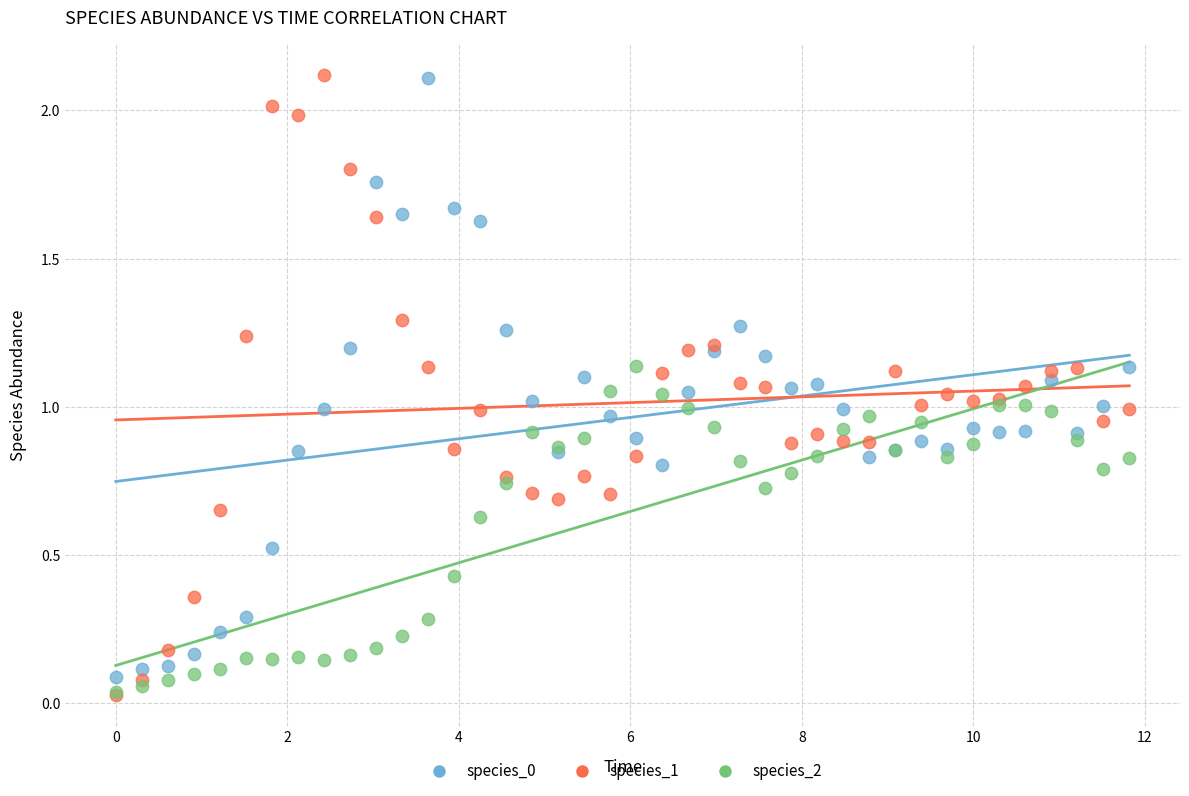

Which series has the largest Y range (max minus min)?

species_1